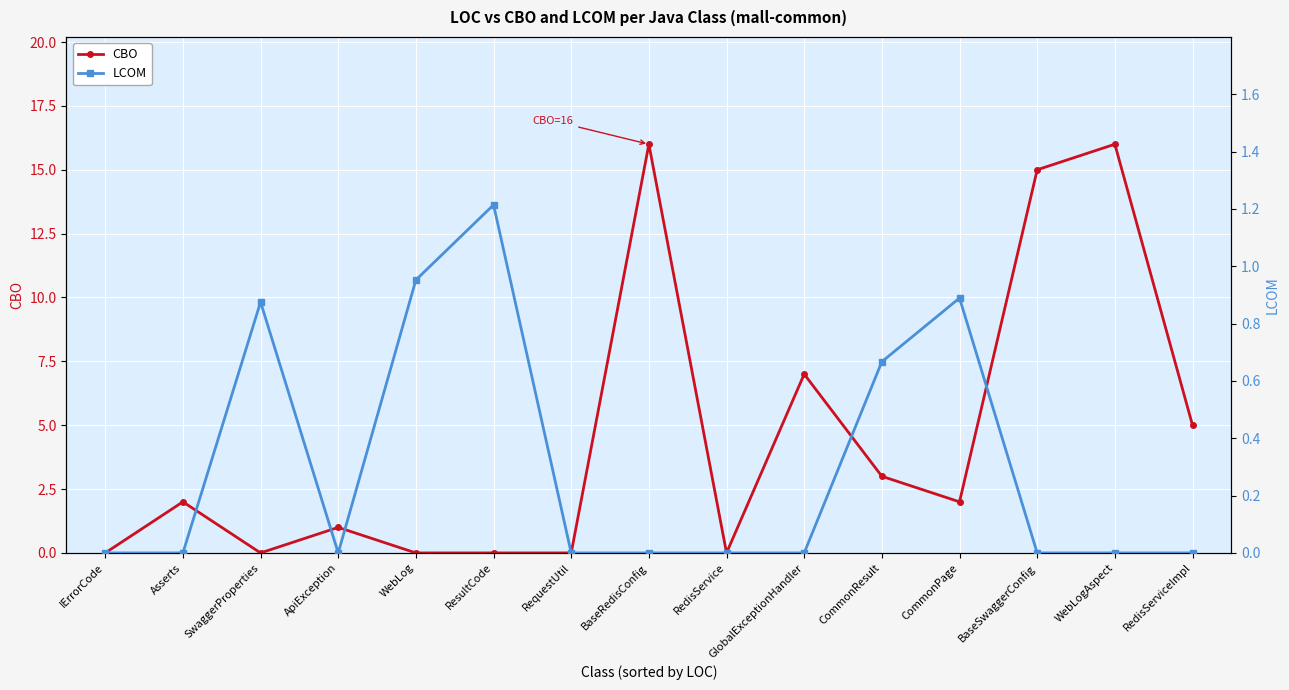

Rank the categories by LCOM value from lowest to highest.

IErrorCode, Asserts, ApiException, RequestUtil, BaseRedisConfig, RedisService, GlobalExceptionHandler, BaseSwaggerConfig, WebLogAspect, RedisServiceImpl, CommonResult, SwaggerProperties, CommonPage, WebLog, ResultCode